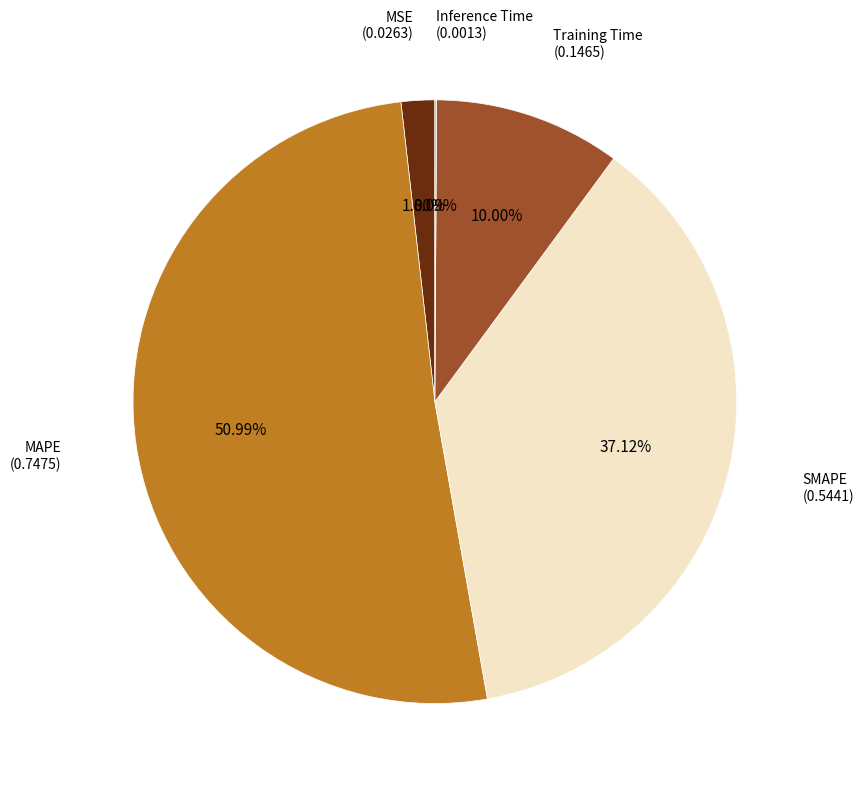

Is there any slice that represents more than half of the pie?

Yes